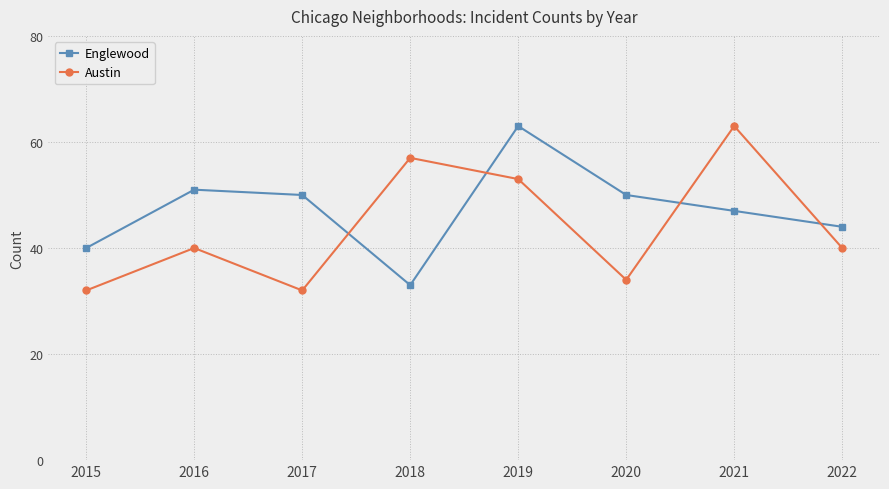

What is the value of the Englewood point at the 7th from the left?

47